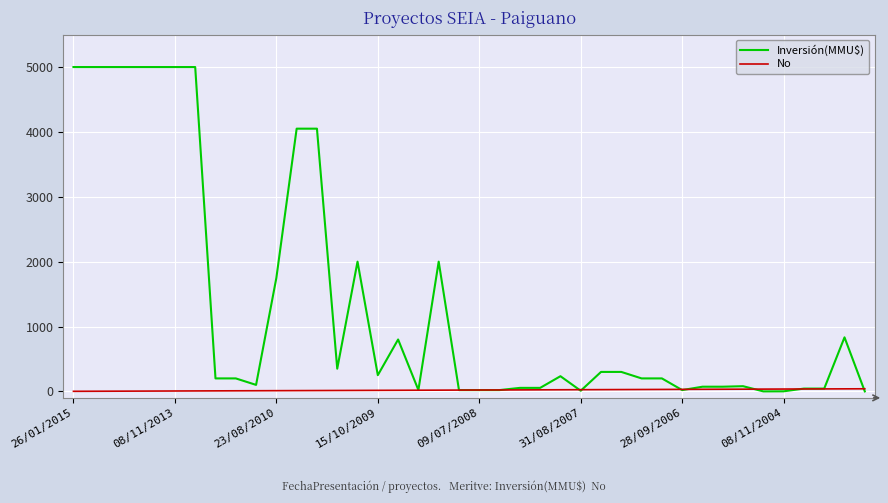

At how many categories does at least one series exceed 3304?

9